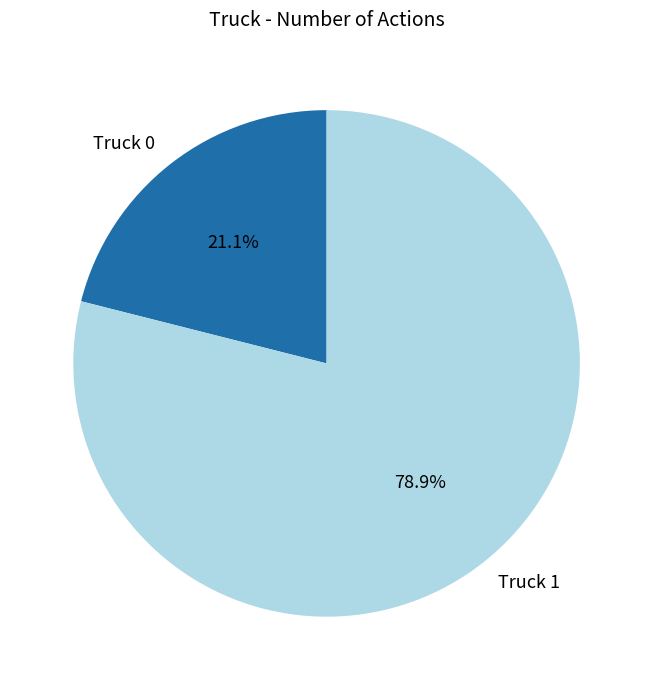

The Truck 1 slice represents 79% of the pie. True or false?

True